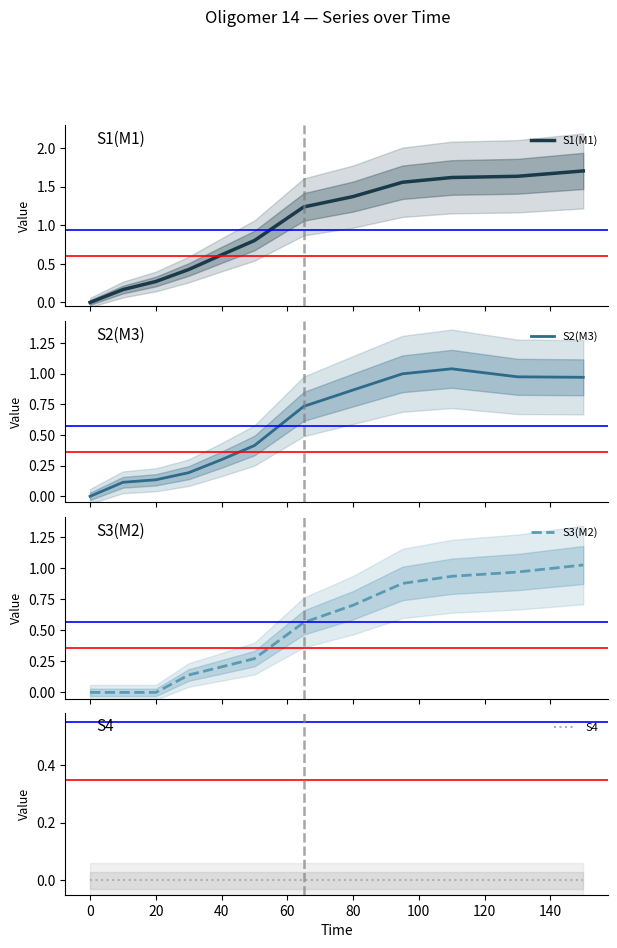

What is the highest value of the S1(M1) series?

1.7